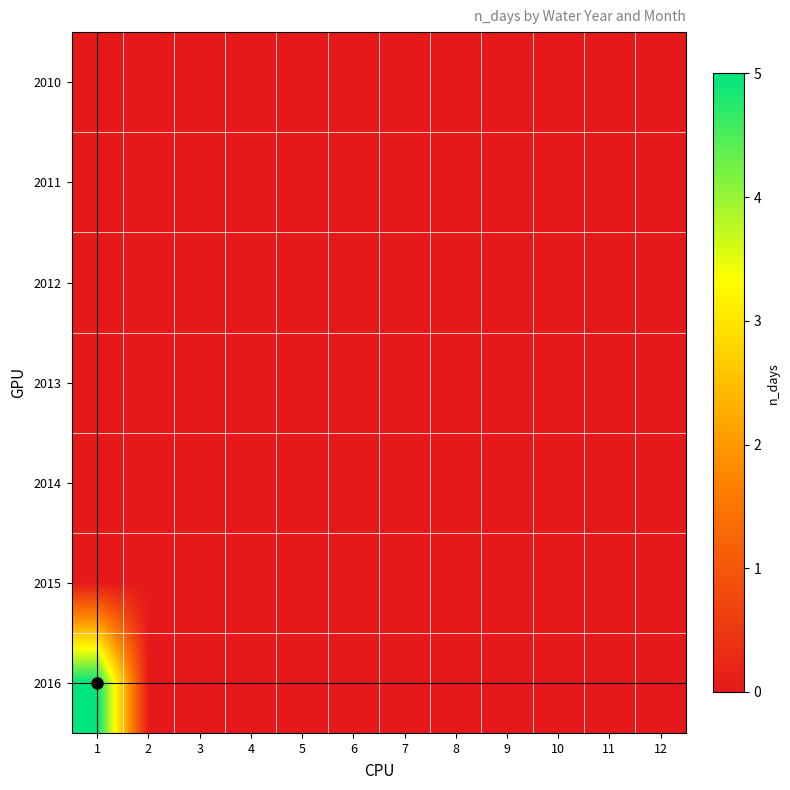

Which series has the largest total across all categories?

2016